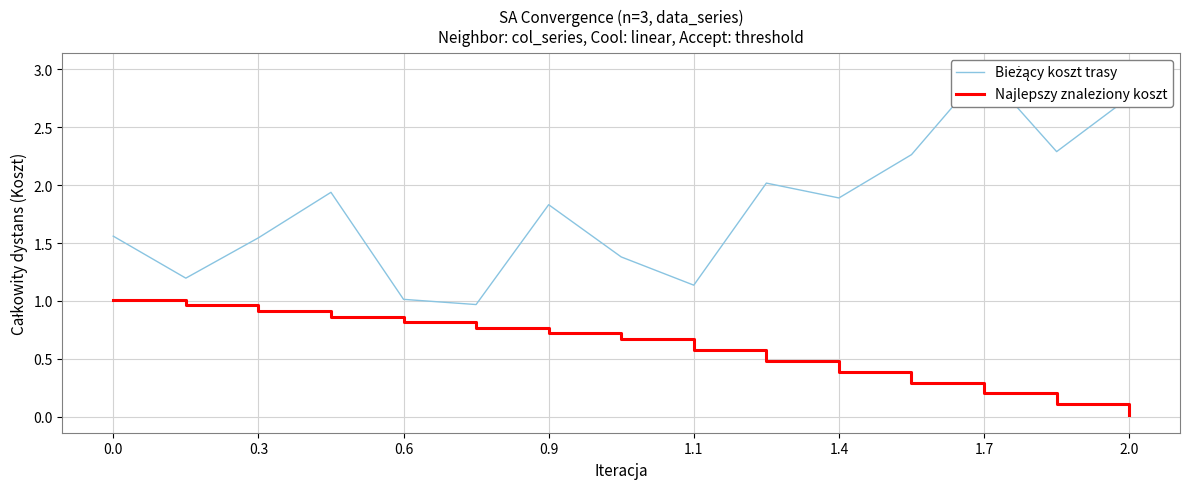

Is it true that Najlepszy znaleziony koszt equals 0.2 at 1.7?

True